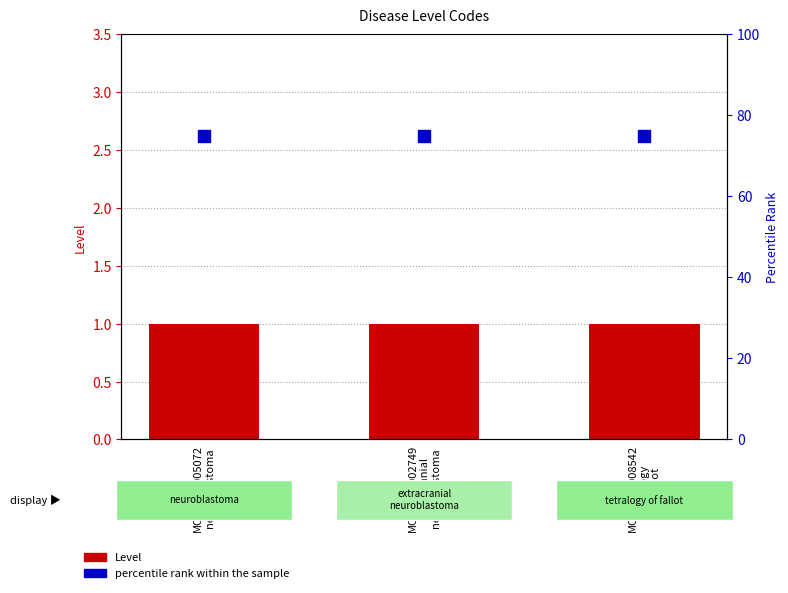

Which series reaches the minimum Y coordinate?

Level